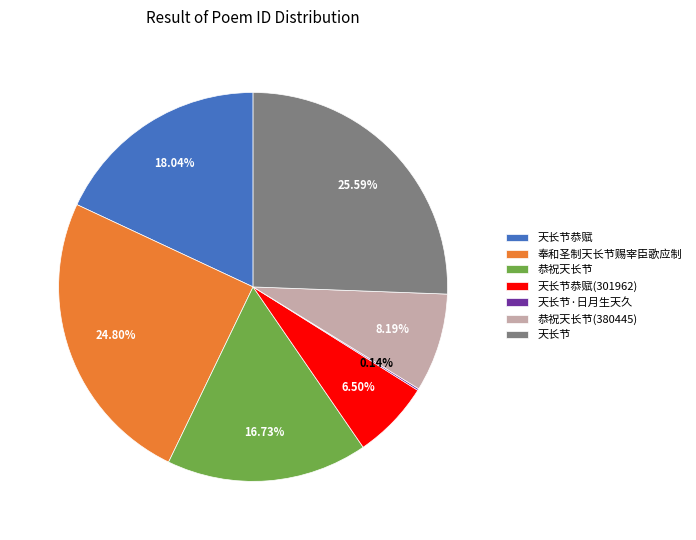

Which category has the biggest portion of the pie?

天长节